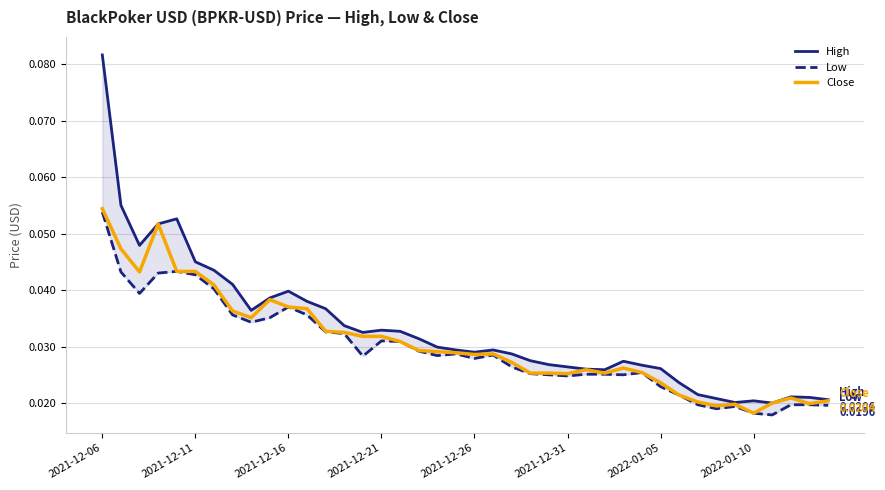

How many lines are shown in the chart?

3